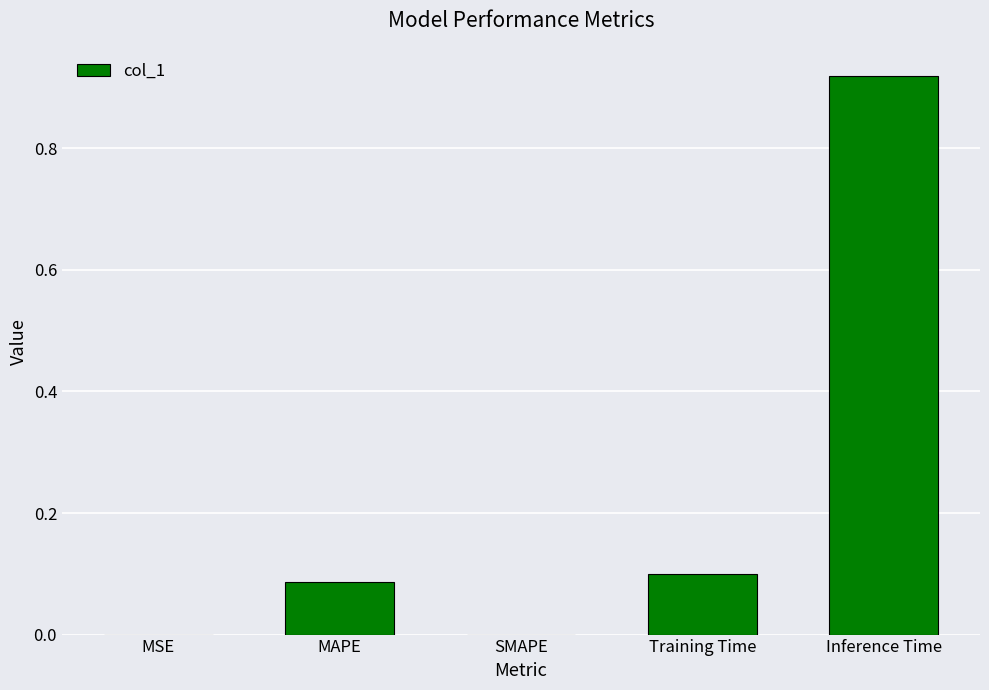

Which category has the highest value across all series?

Inference Time